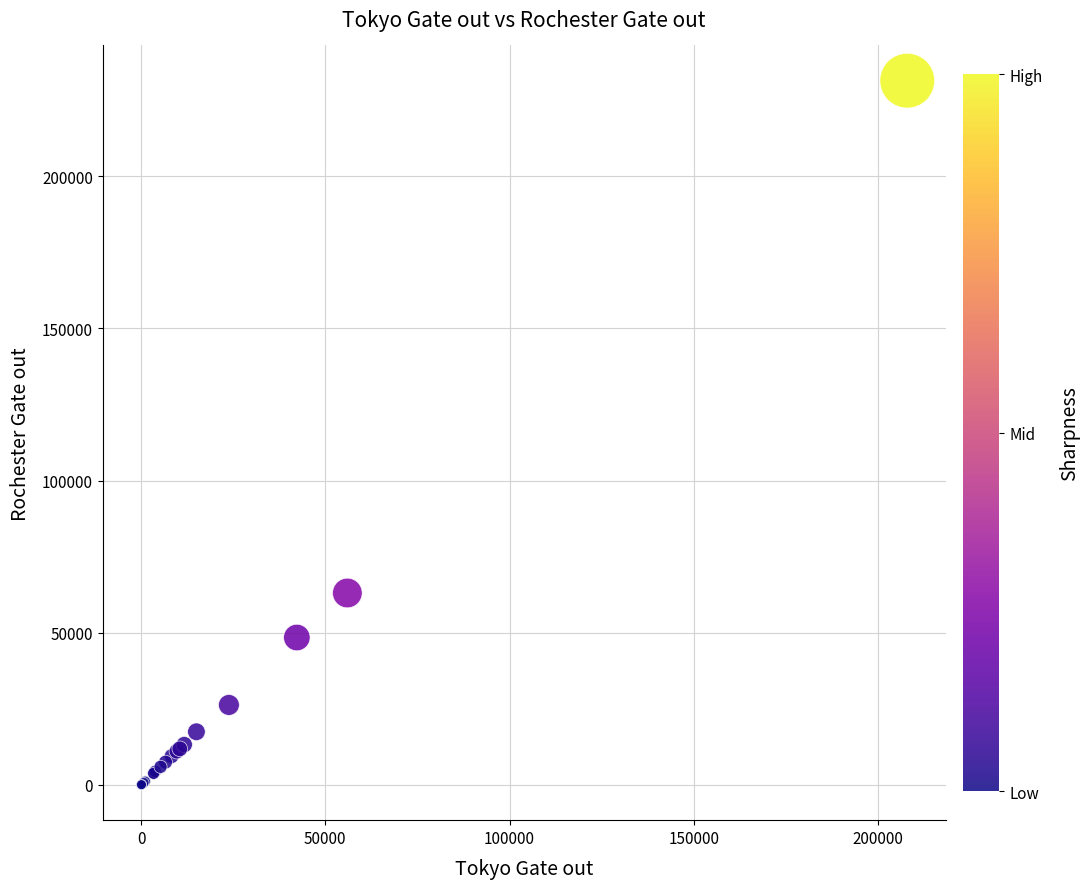

What Y value in the scatter plot is closest to 115683?

63064